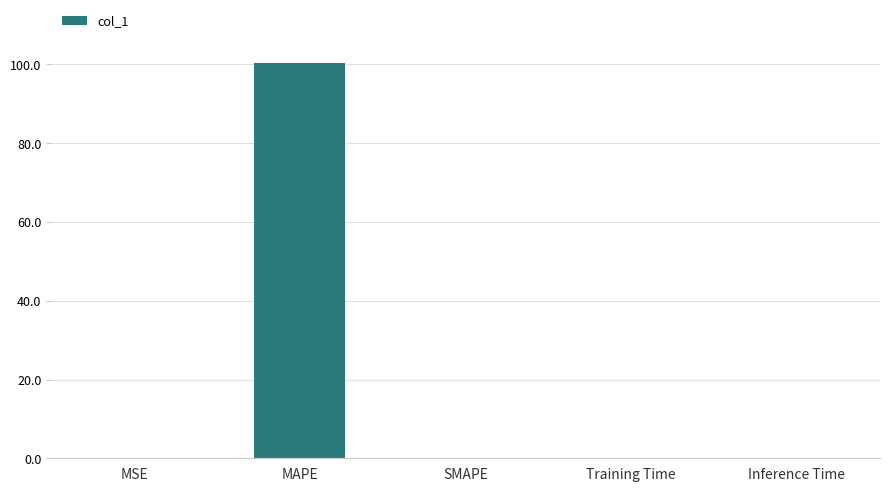

How many distinct data groups are displayed?

1